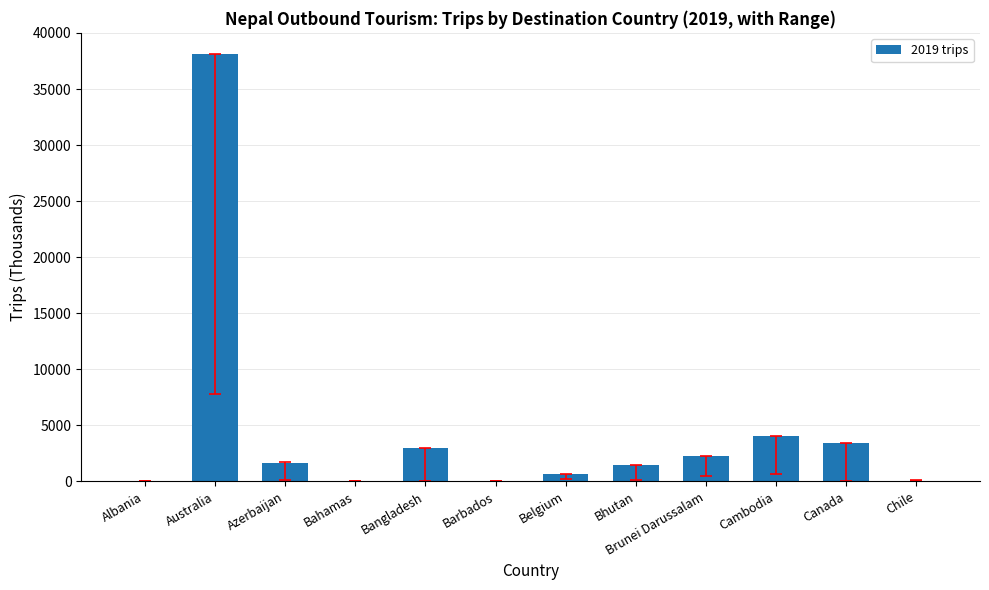

How many data points does each series have?

12